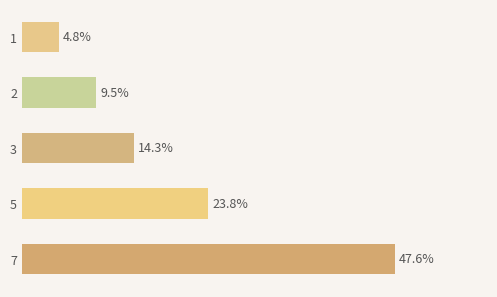

List the labels in order of value, smallest first.

1, 2, 3, 5, 7